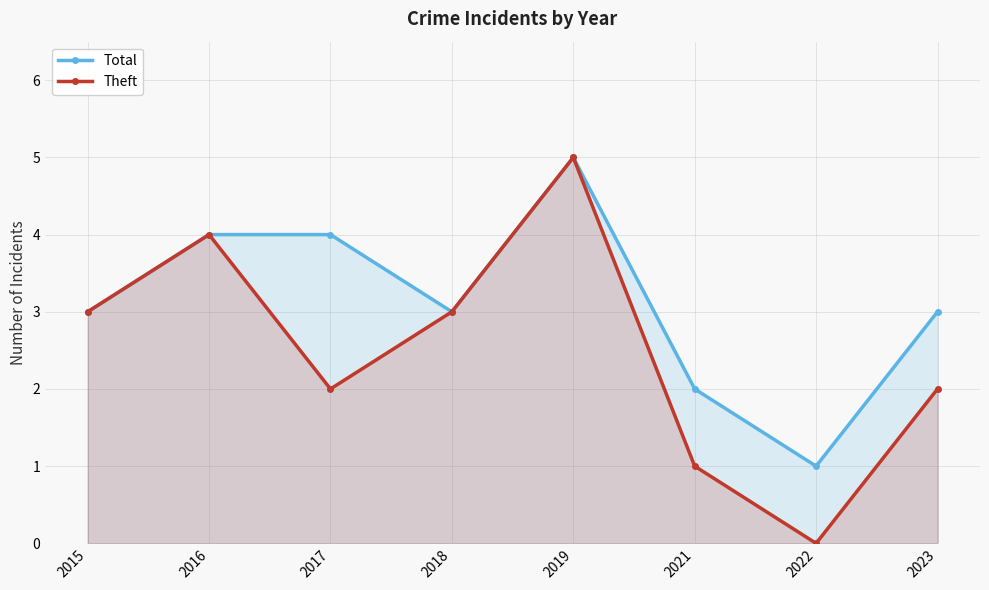

True or false: Theft and Total intersect in this chart.

False